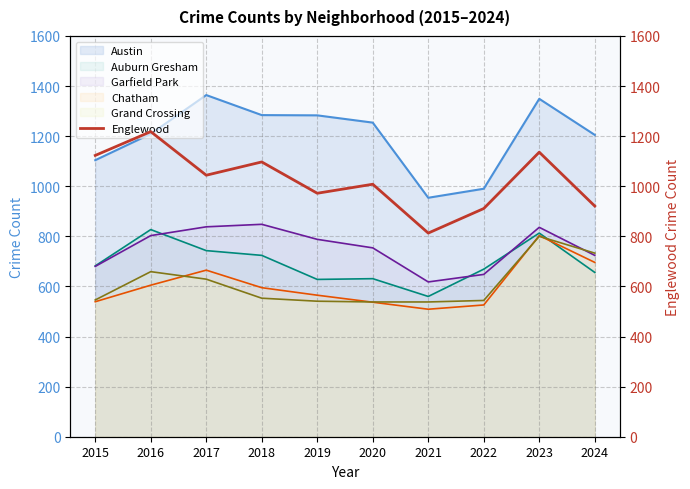

At which label is the value closest to 1015?

2020